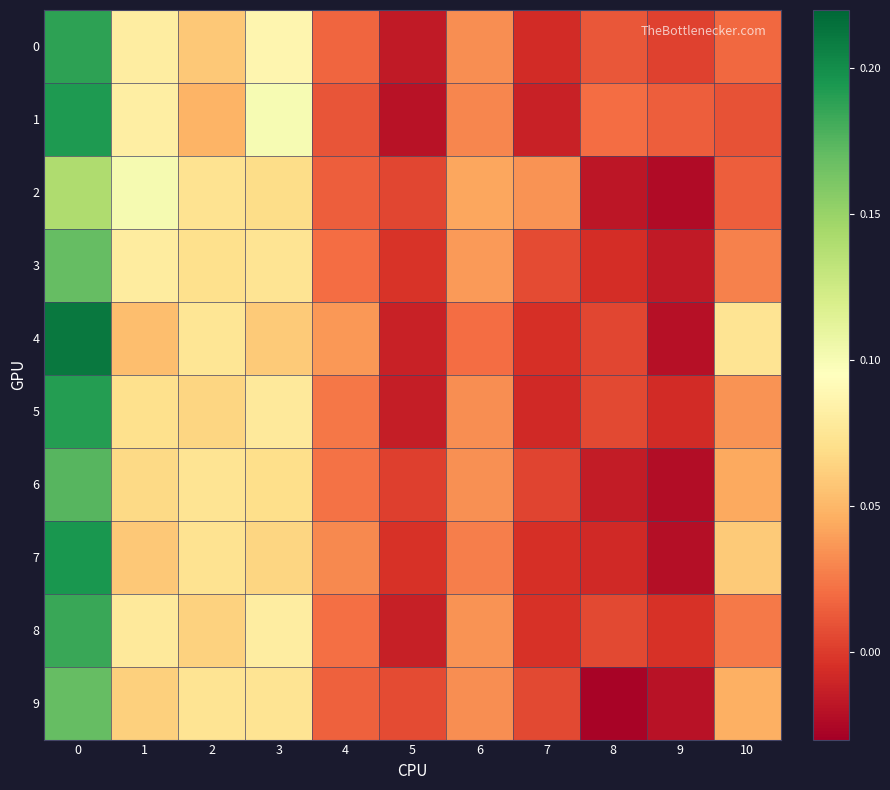

What is the greatest value displayed?

0.2